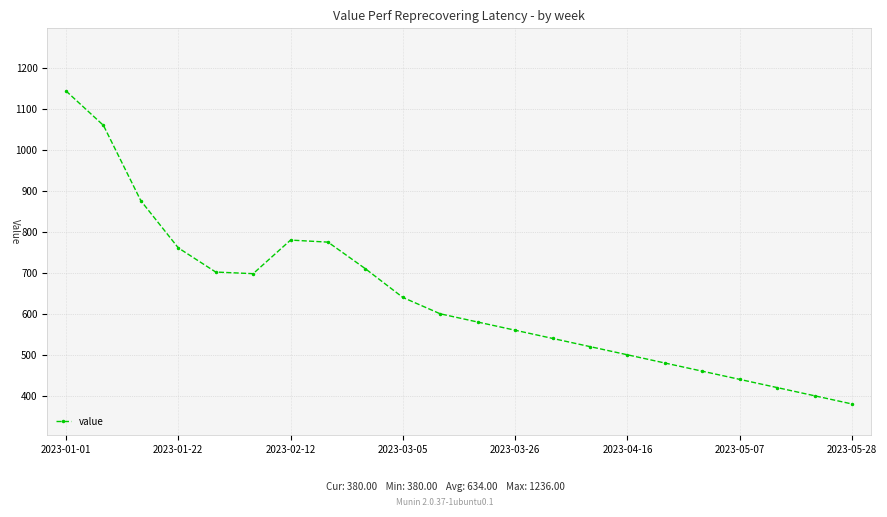

What is the maximum value shown in the chart?

1144